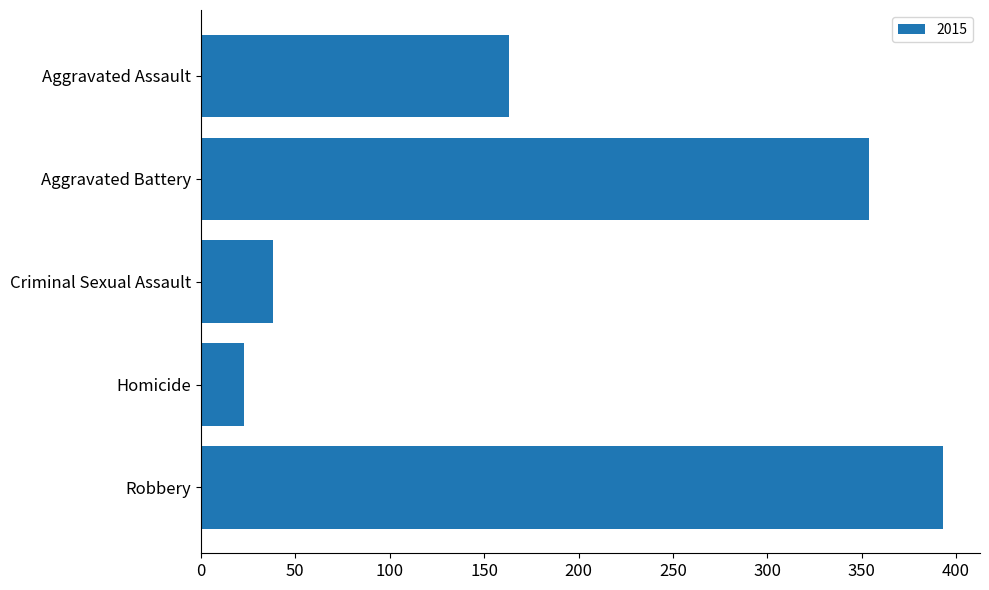

List the labels in order of value, largest first.

Robbery, Aggravated Battery, Aggravated Assault, Criminal Sexual Assault, Homicide